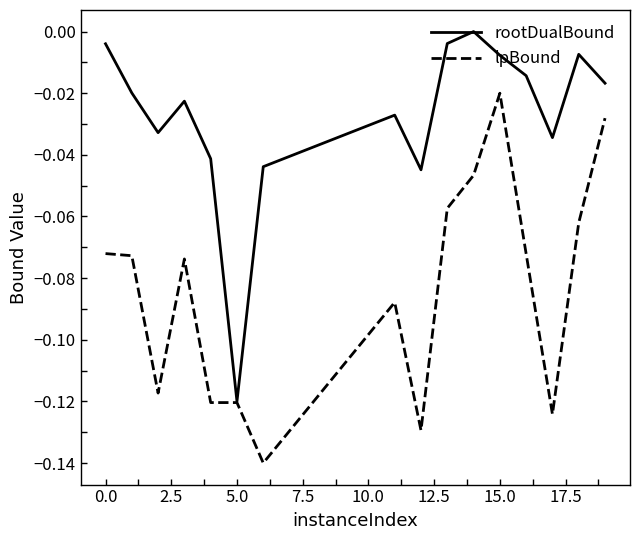

Rank the series by their maximum value, from highest to lowest.

rootDualBound, lpBound